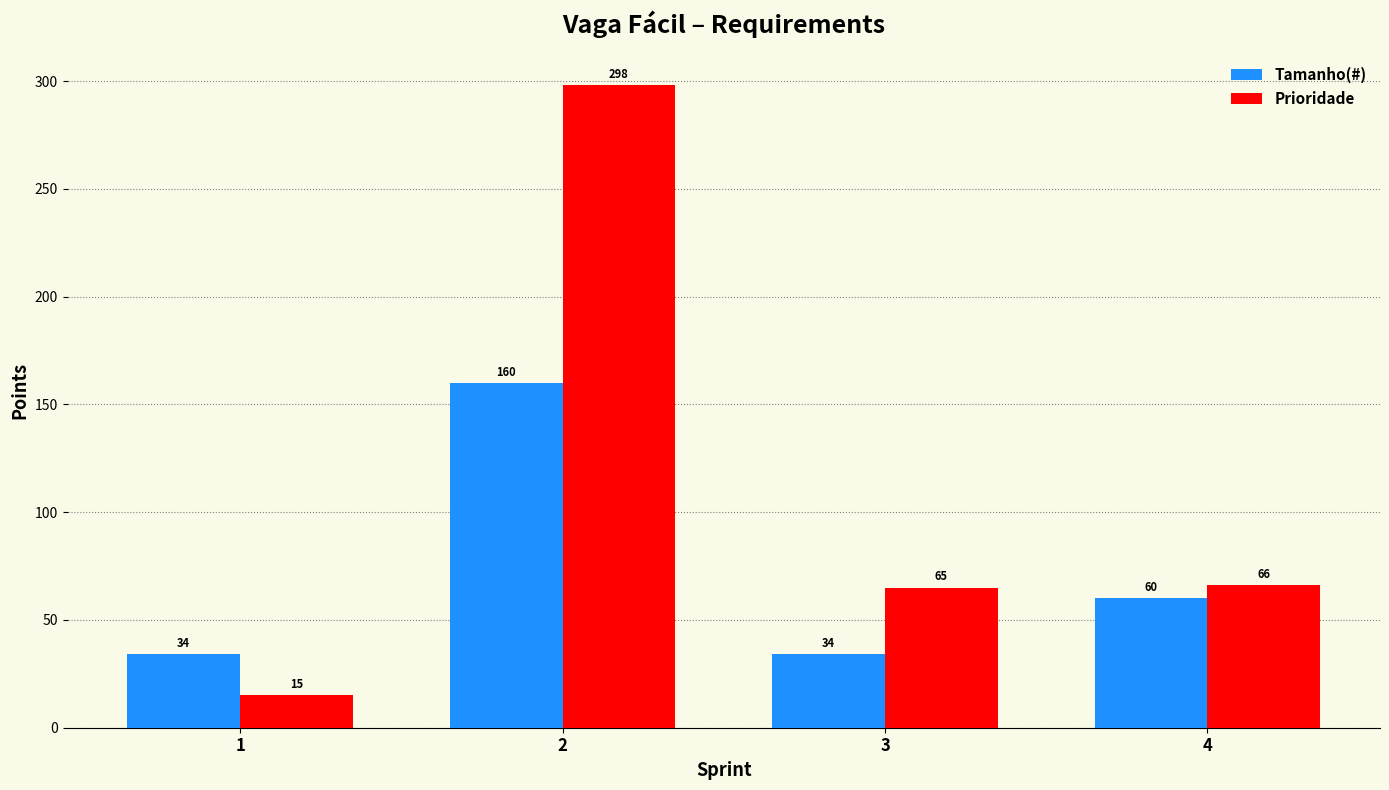

What is the maximum value for Tamanho(#)?

160